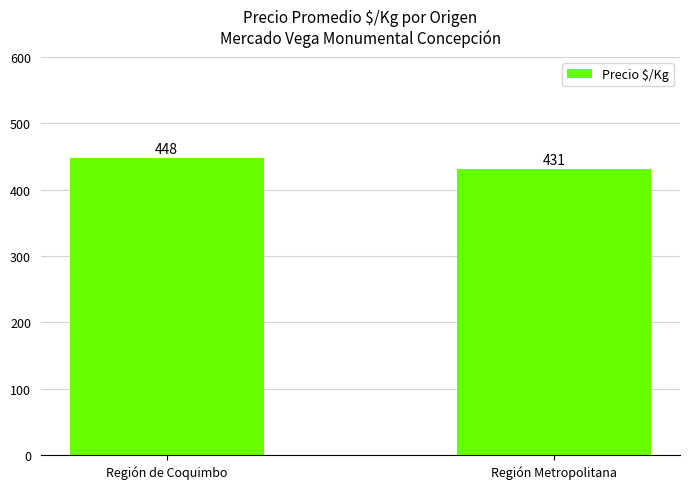

True or false: the data shows 448 at Región de Coquimbo.

True